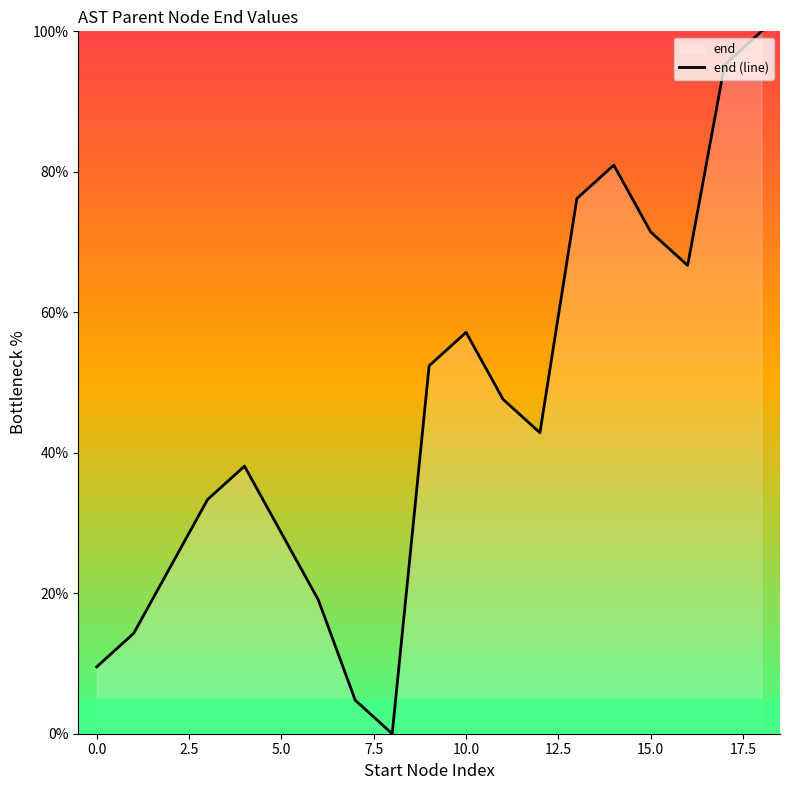

Is it true that the value at 10.0 is 57.1?

True